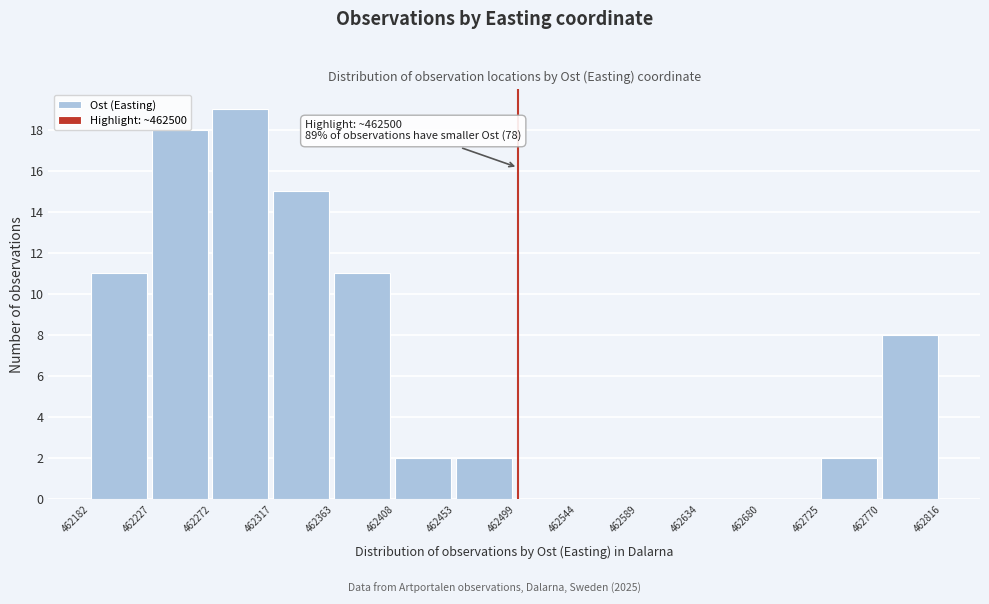

Which range on the x-axis has the tallest bar?

462272 to 462317